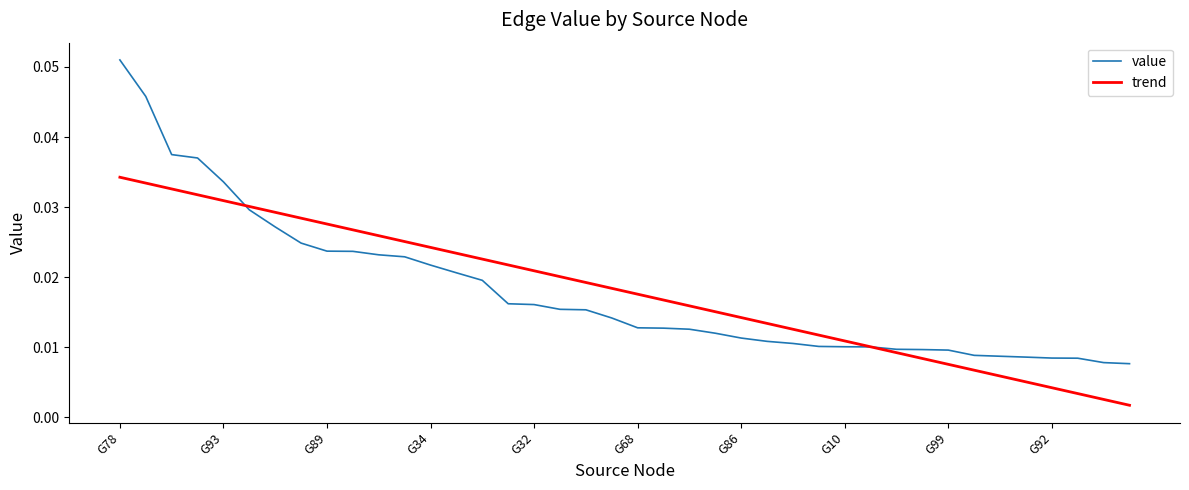

Which series has the widest spread of values?

value